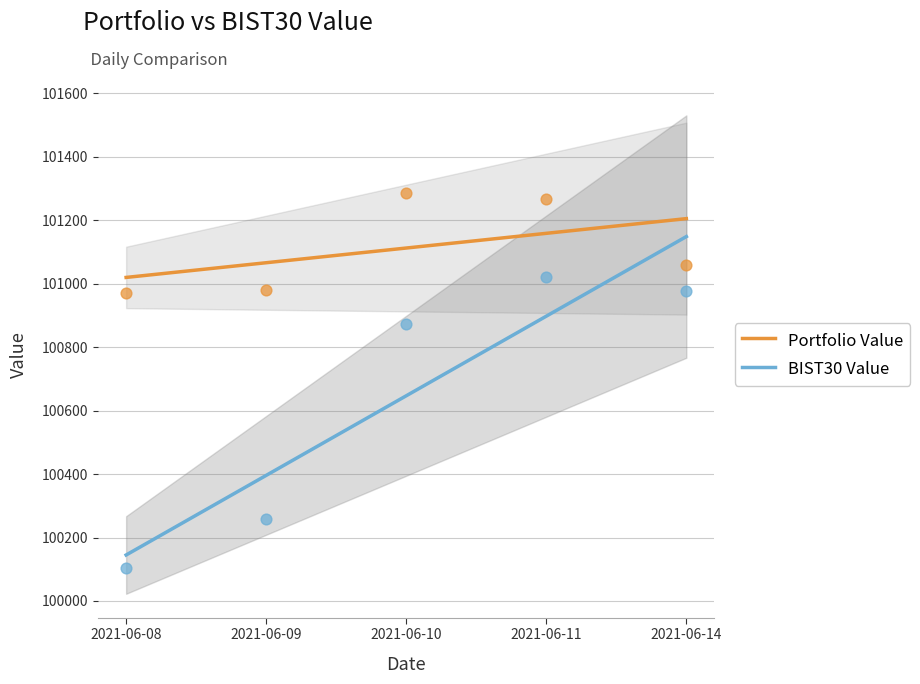

Is the value of BIST30 Value at 2021-06-14 greater than the value of Portfolio Value at 2021-06-09?

Yes